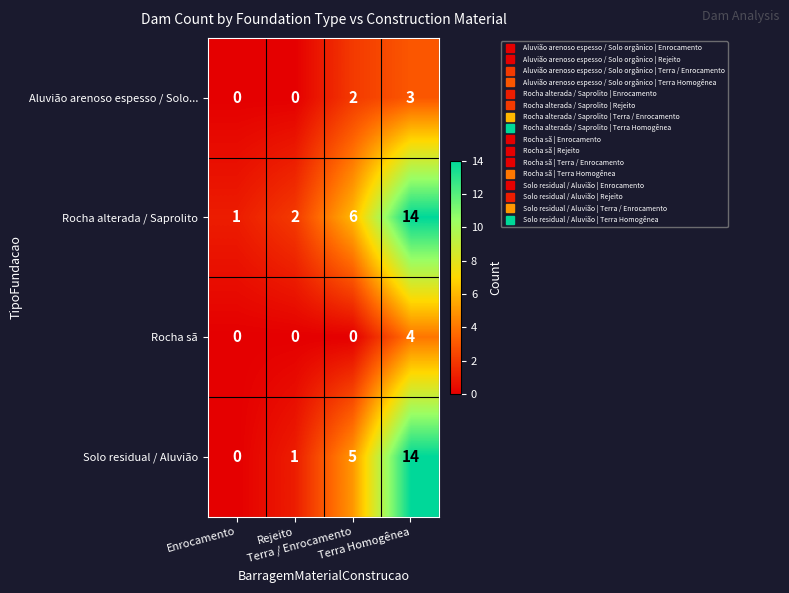

What is the maximum value shown in the chart?

14